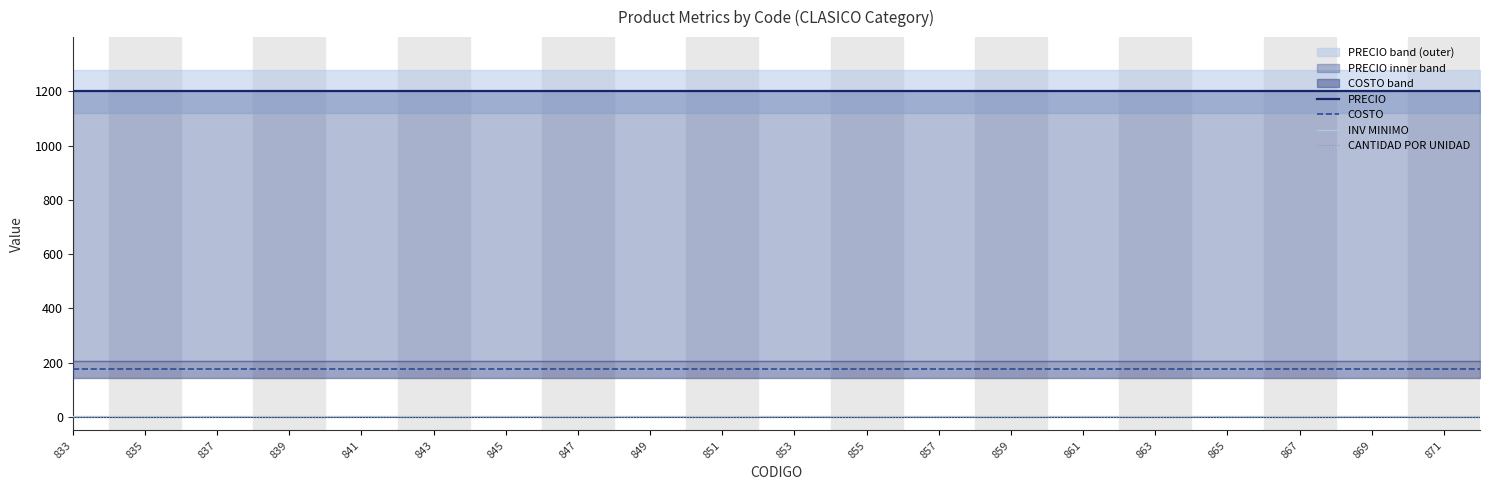

Which series has the widest spread of values?

PRECIO